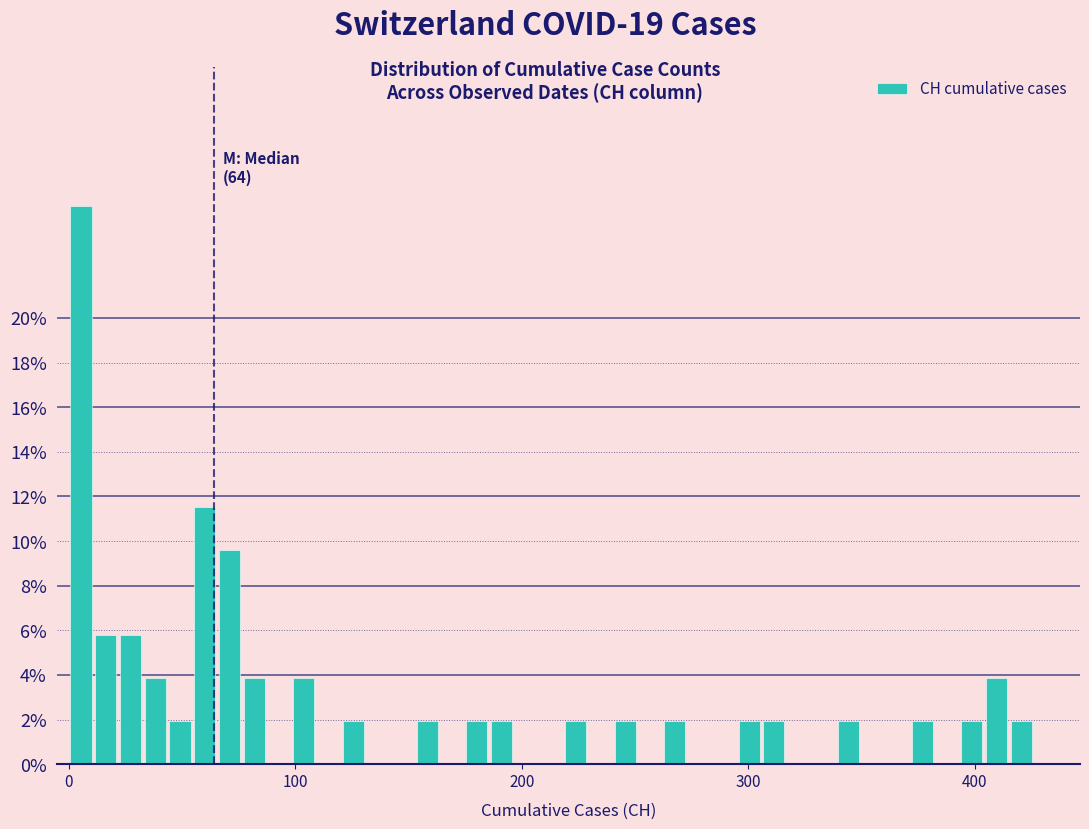

Read against the x-axis, roughly where is the centre of the tallest bar?

10